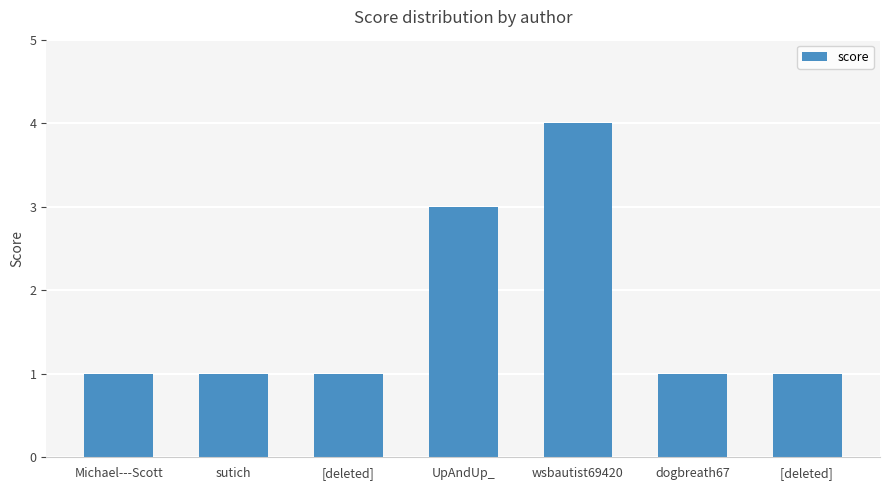

What position from the right is [deleted] ?

1